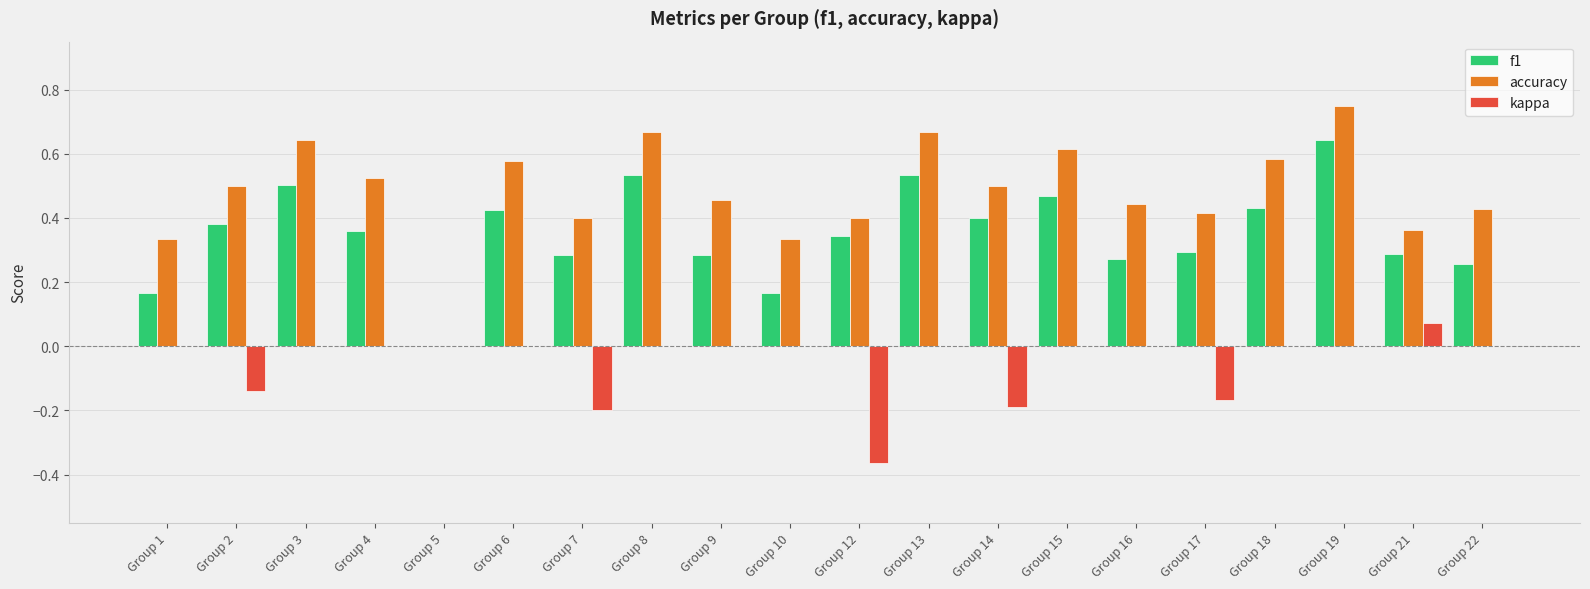

What is the total value across all series at Group 13?

1.2